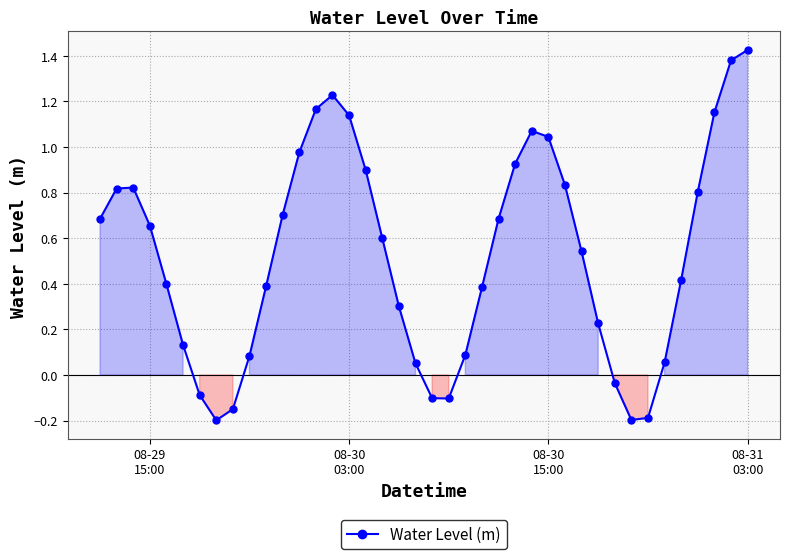

What is the difference between the maximum and minimum values?

1.6